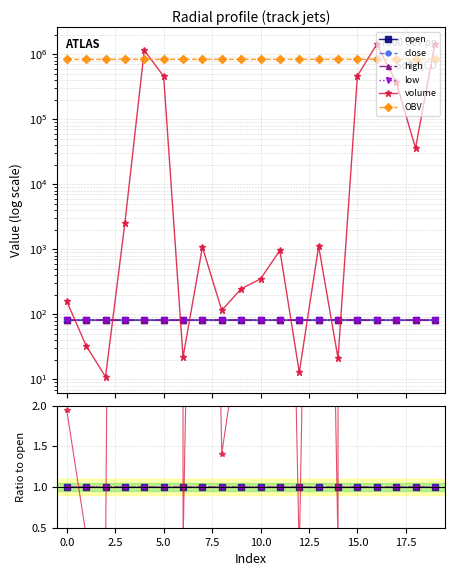

What are all the series names shown in the legend?

open, close, high, low, volume, OBV